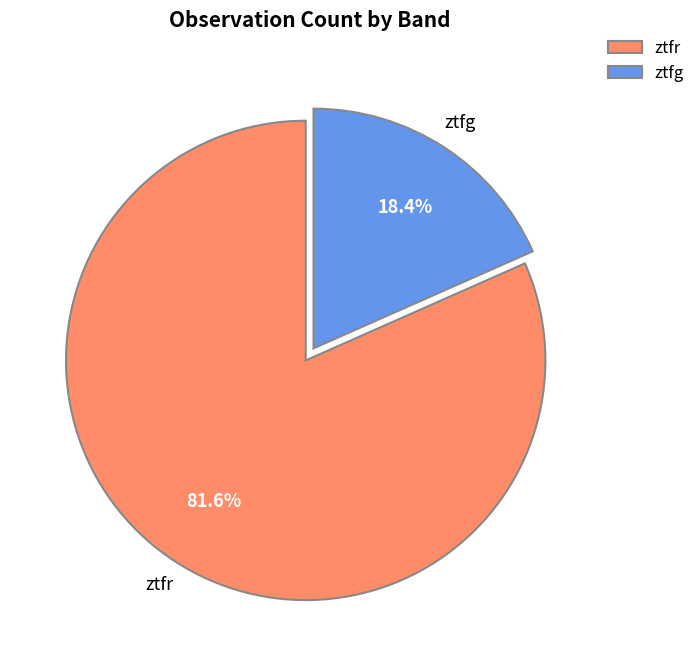

Which slice is the largest?

ztfr